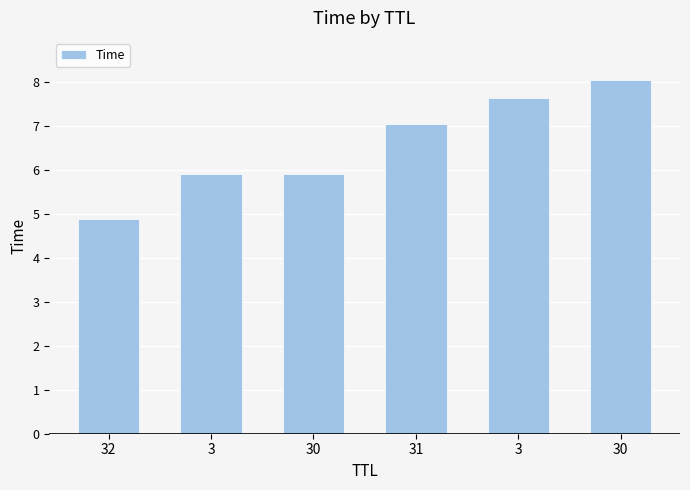

Rank the categories by value from highest to lowest.

30, 3, 31, 30, 3, 32